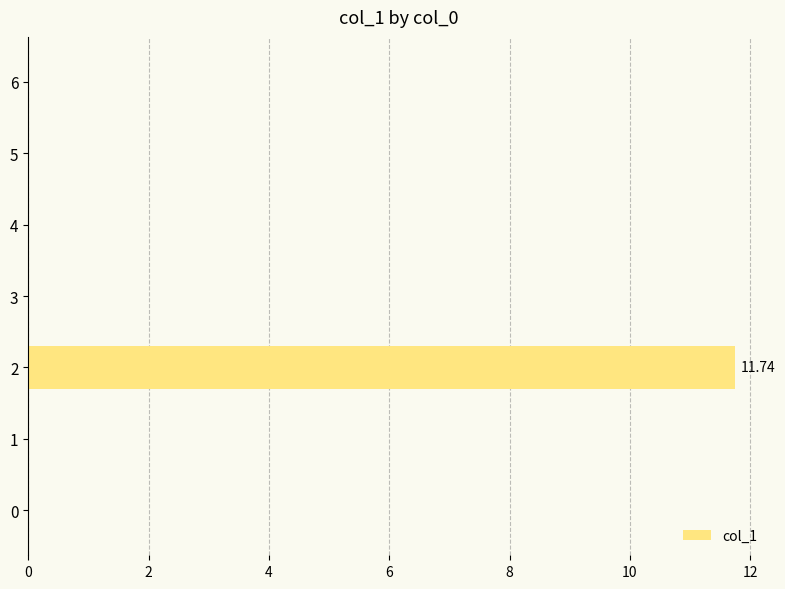

What is the sum of all values?

11.7